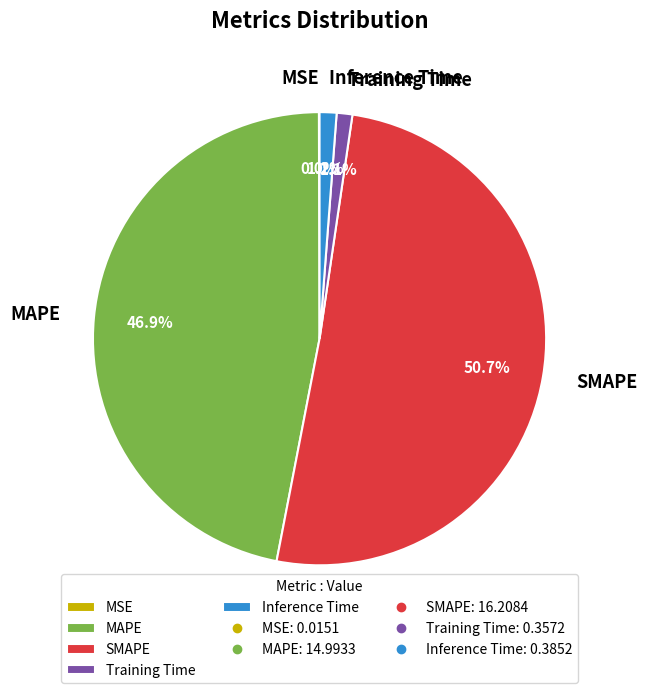

Combined, what portion of the pie is Training Time and Inference Time?

2.3%